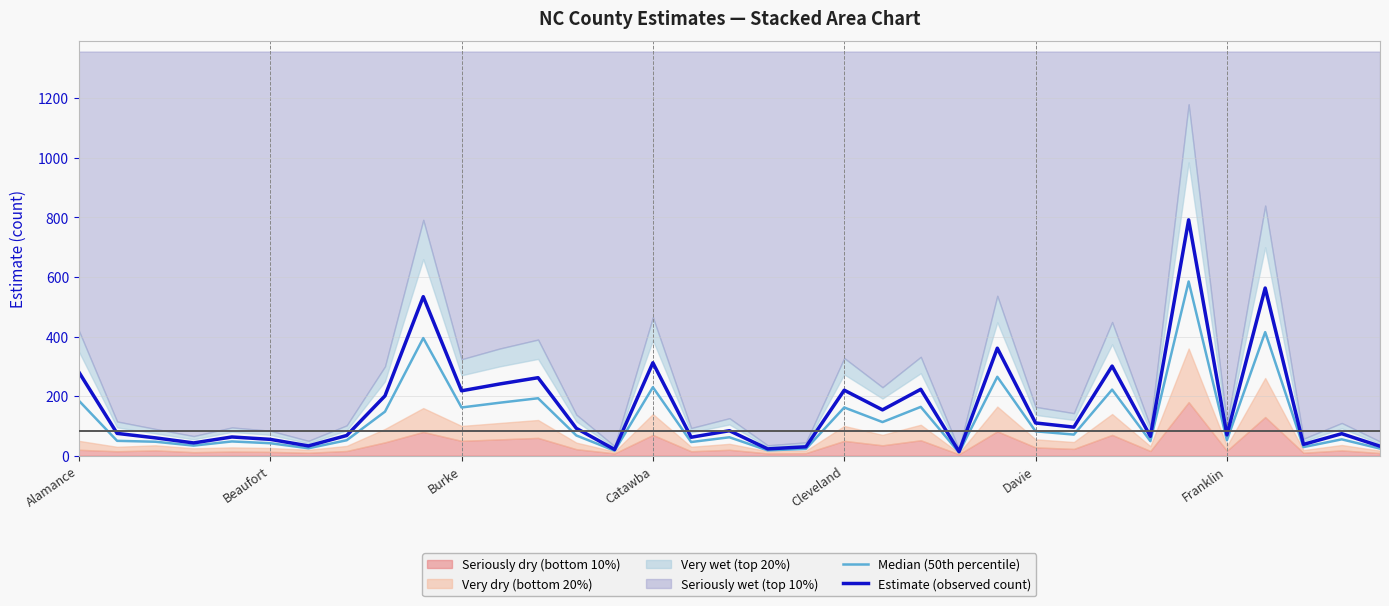

What is the spread (max minus min) of values at 32?

9